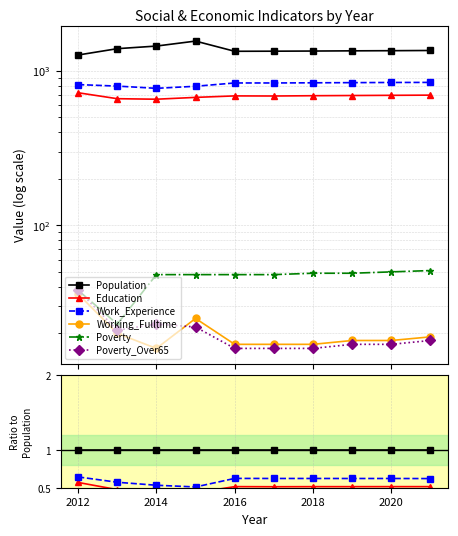

What are all the series names shown in the legend?

Population, Education, Work_Experience, Working_Fulltime, Poverty, Poverty_Over65